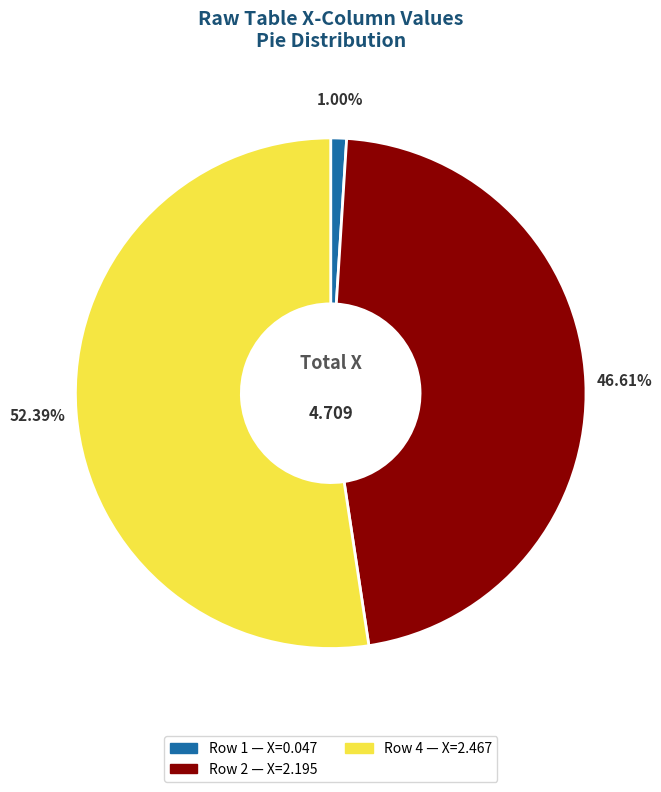

Does any single category account for the majority?

Yes